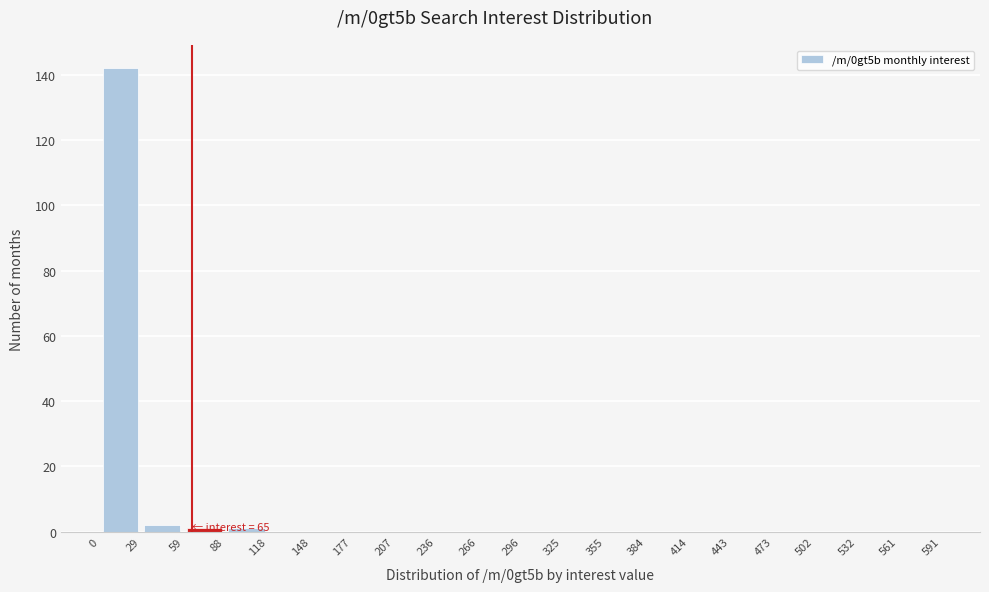

Which range on the x-axis has the tallest bar?

0 to 29